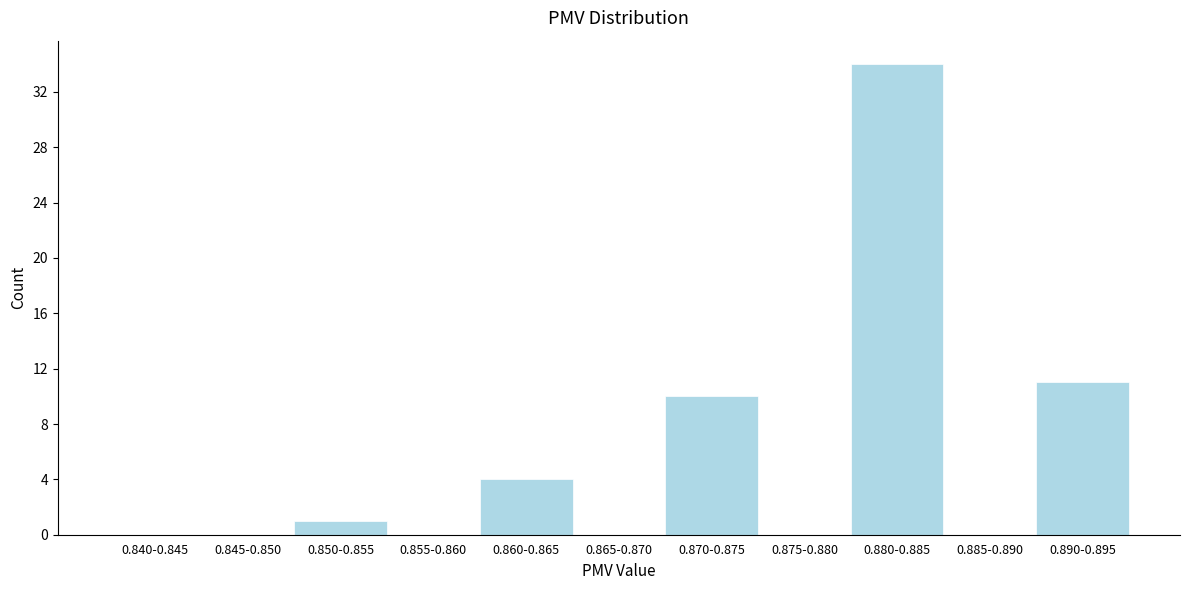

Reading right to left, list all the values displayed in this chart.

0.890-0.895=11	0.885-0.890=0	0.880-0.885=34	0.875-0.880=0	0.870-0.875=10	0.865-0.870=0	0.860-0.865=4	0.855-0.860=0	0.850-0.855=1	0.845-0.850=0	0.840-0.845=0